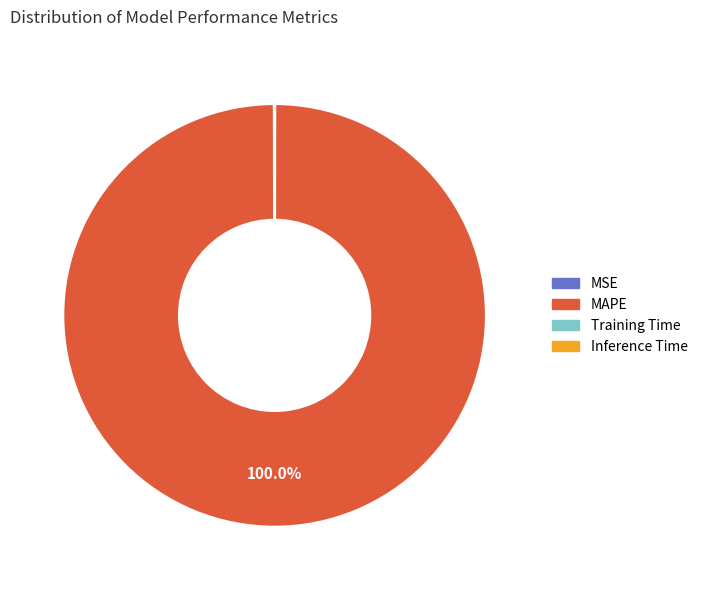

Is there a majority slice in this chart?

Yes